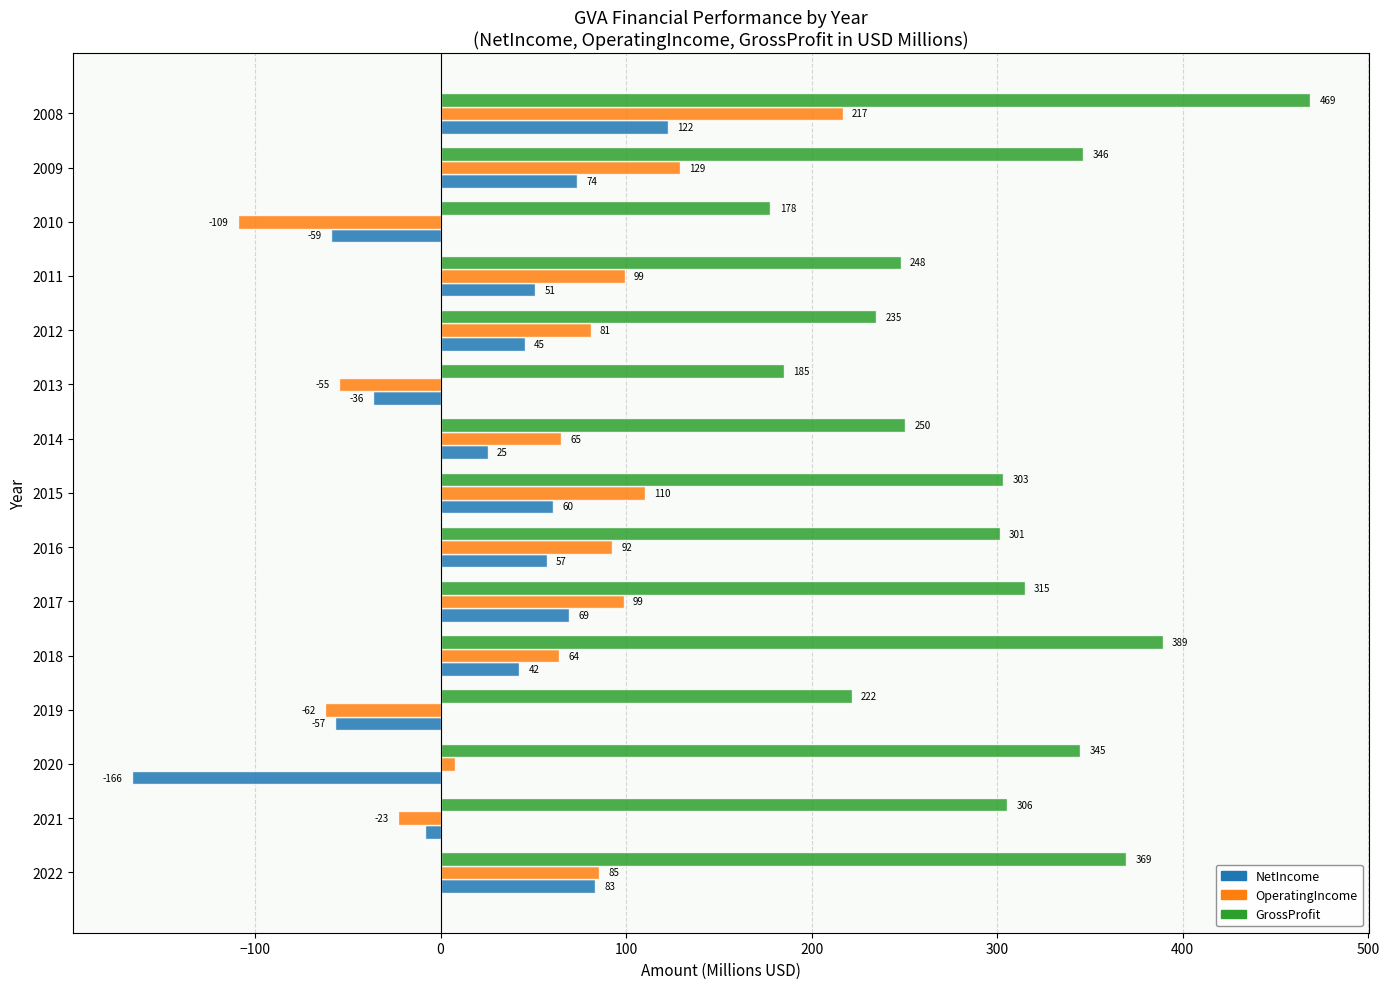

Rank the categories by NetIncome value from highest to lowest.

2008, 2022, 2009, 2017, 2015, 2016, 2011, 2012, 2018, 2014, 2021, 2013, 2019, 2010, 2020